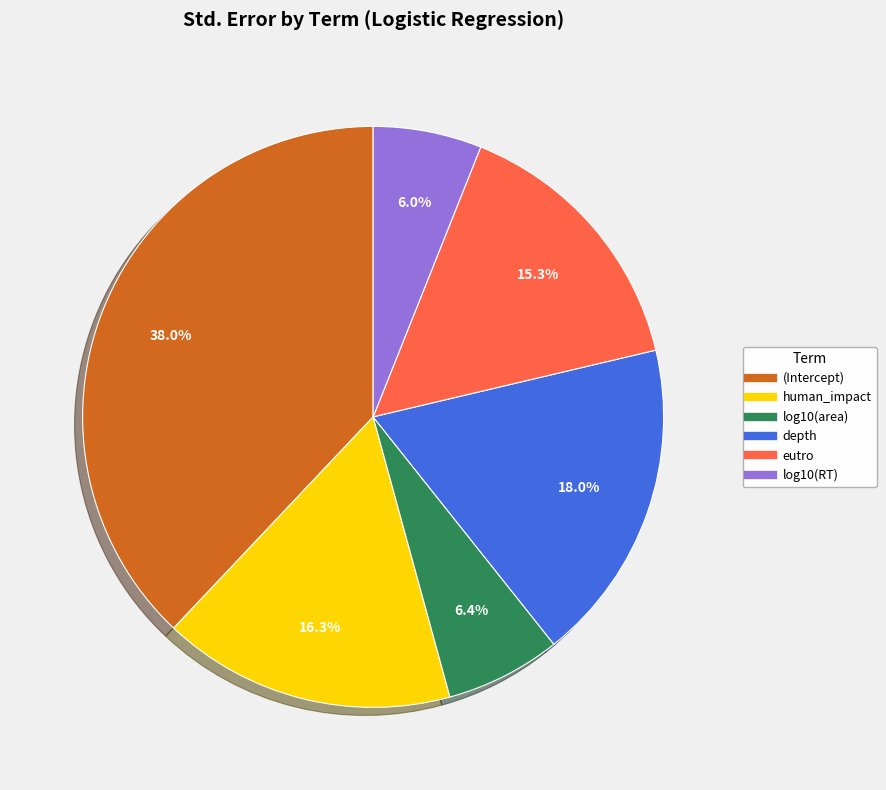

To the nearest percent, what is the difference between the log10(area) and depth slice percentages?

12%